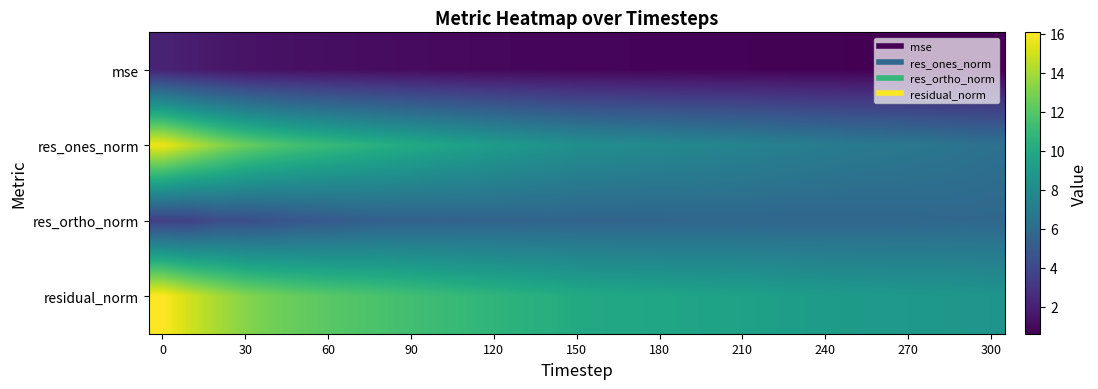

Rank the series by their average value, from lowest to highest.

mse, res_ortho_norm, res_ones_norm, residual_norm